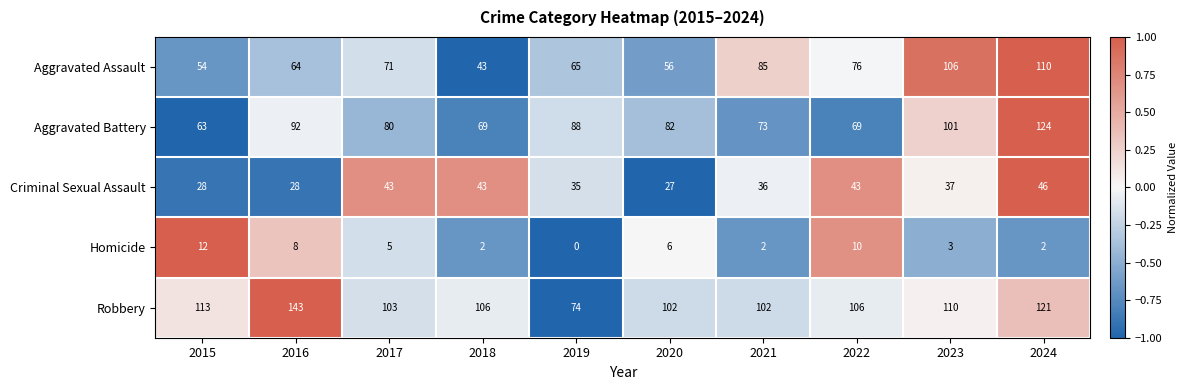

How many values in the Criminal Sexual Assault series are below 37?

5